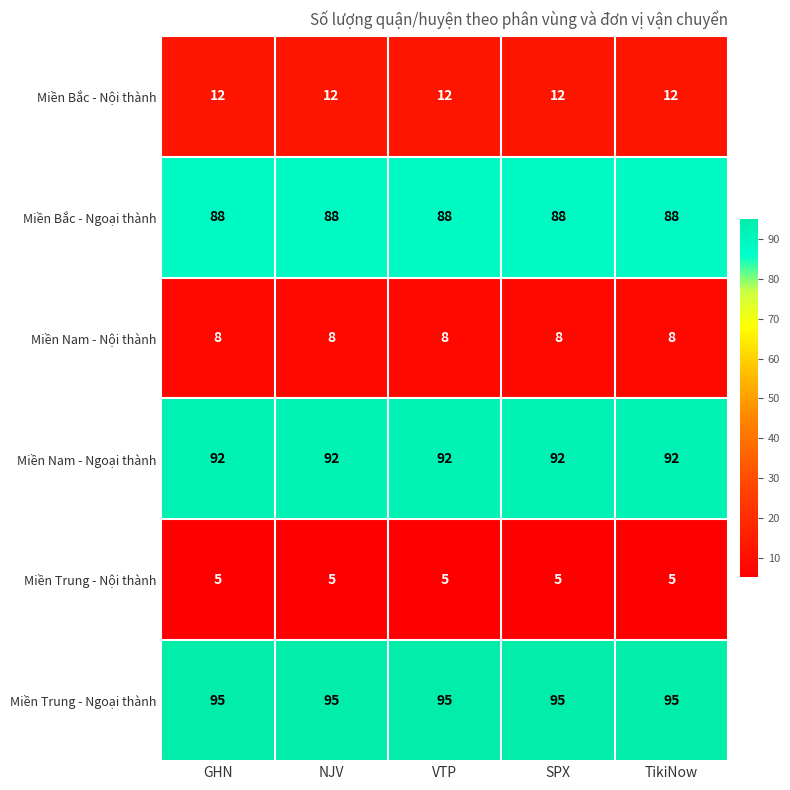

What is the sum of the Miền Trung - Ngoại thành values at TikiNow and NJV?

190